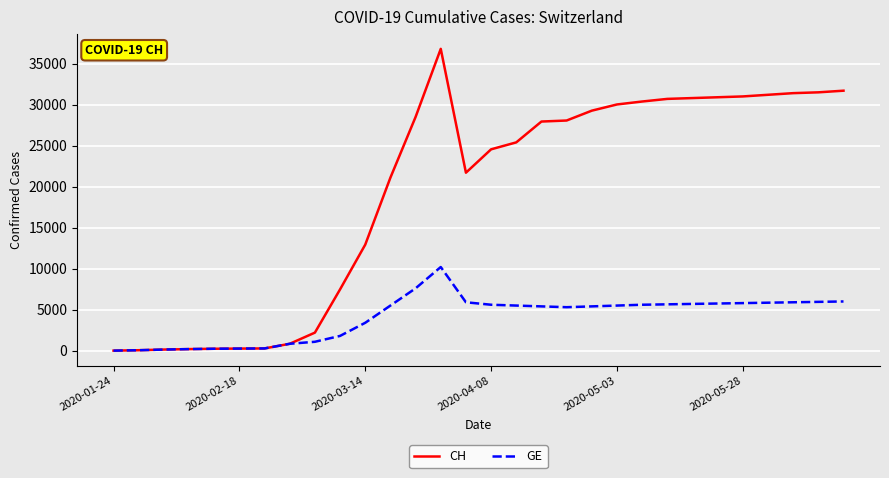

What is the difference between the maximum and minimum values in the CH series?

36795